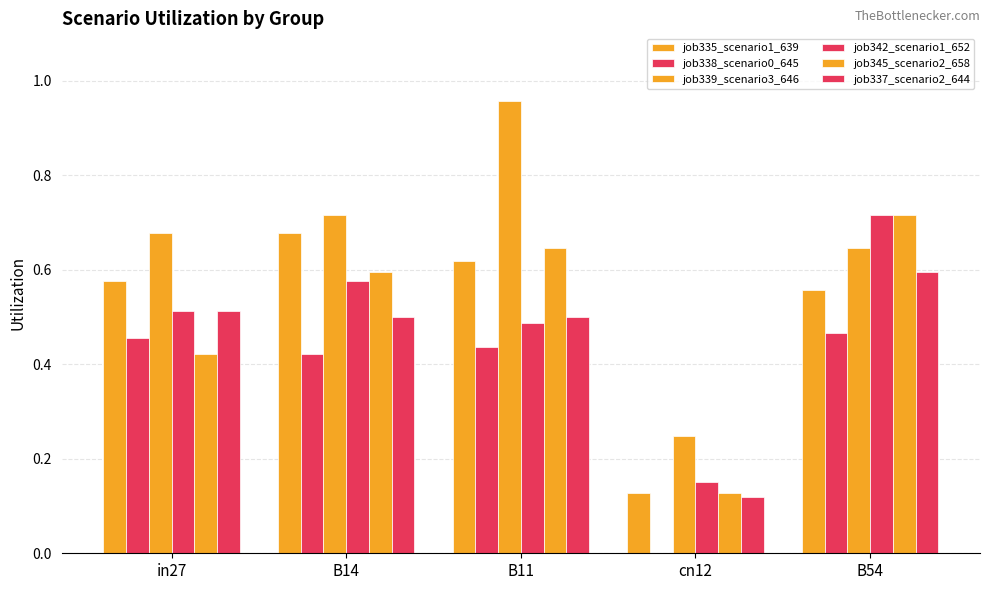

Count the number of categories in the chart.

5